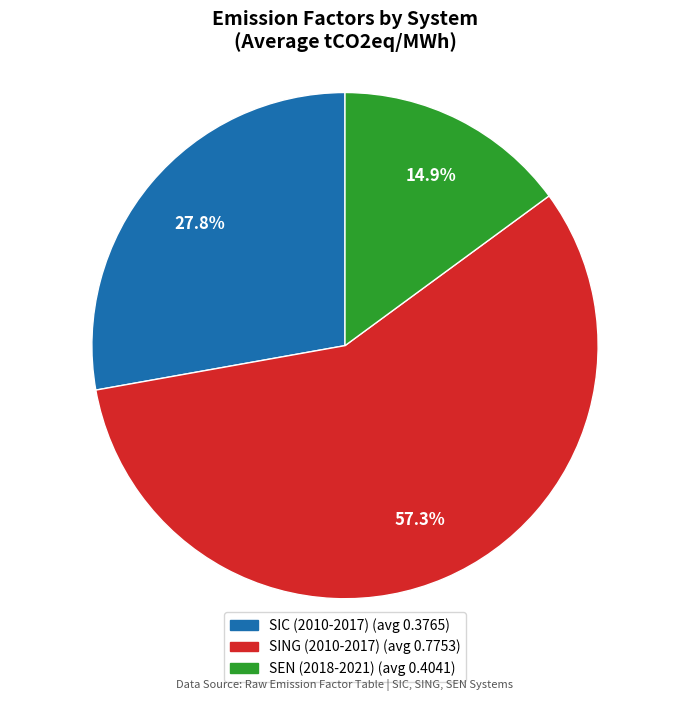

How many slices are in this pie chart?

3